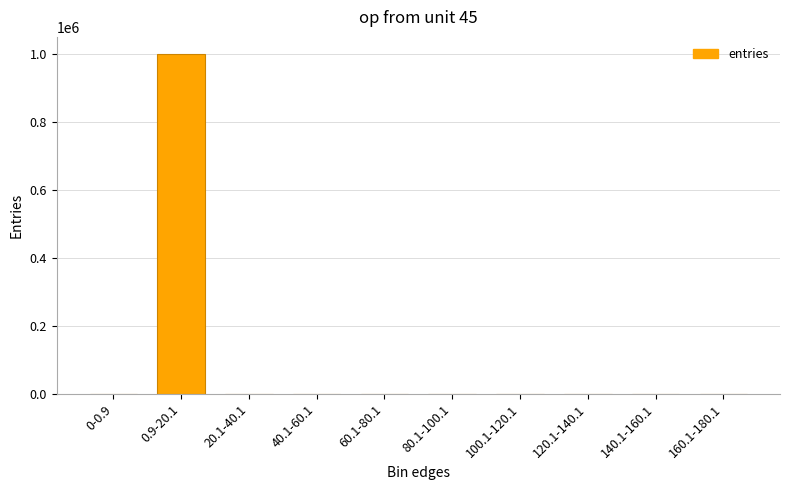

What is the change in value from 0-0.9 to 0.9-20.1?

+998877